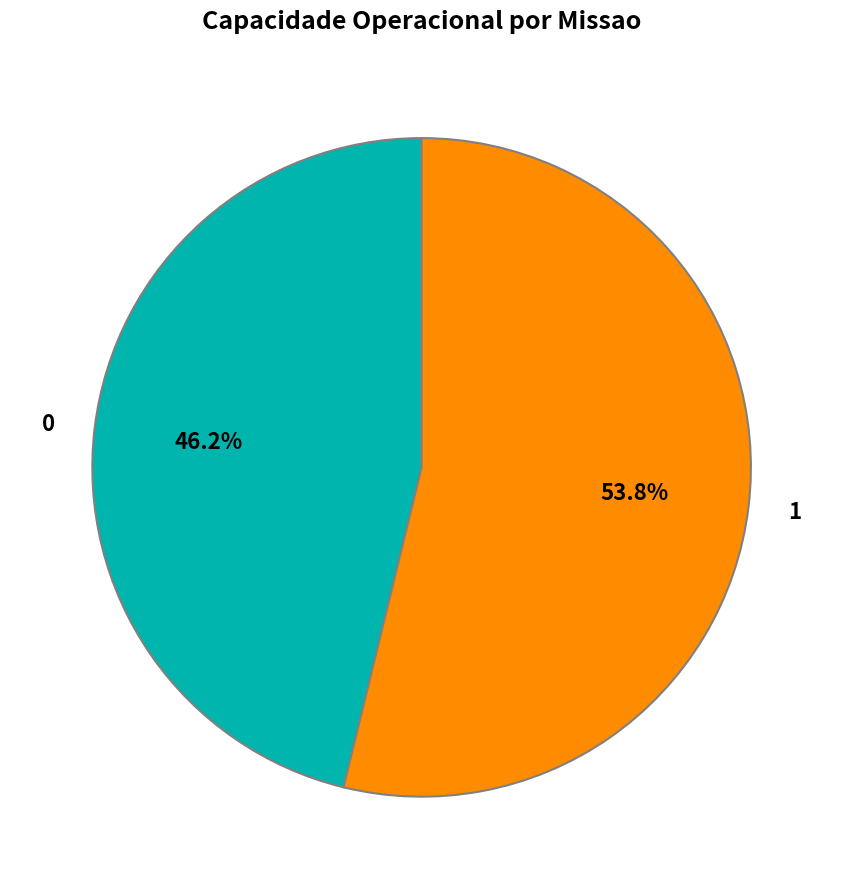

Rank the categories by value from highest to lowest.

1, 0